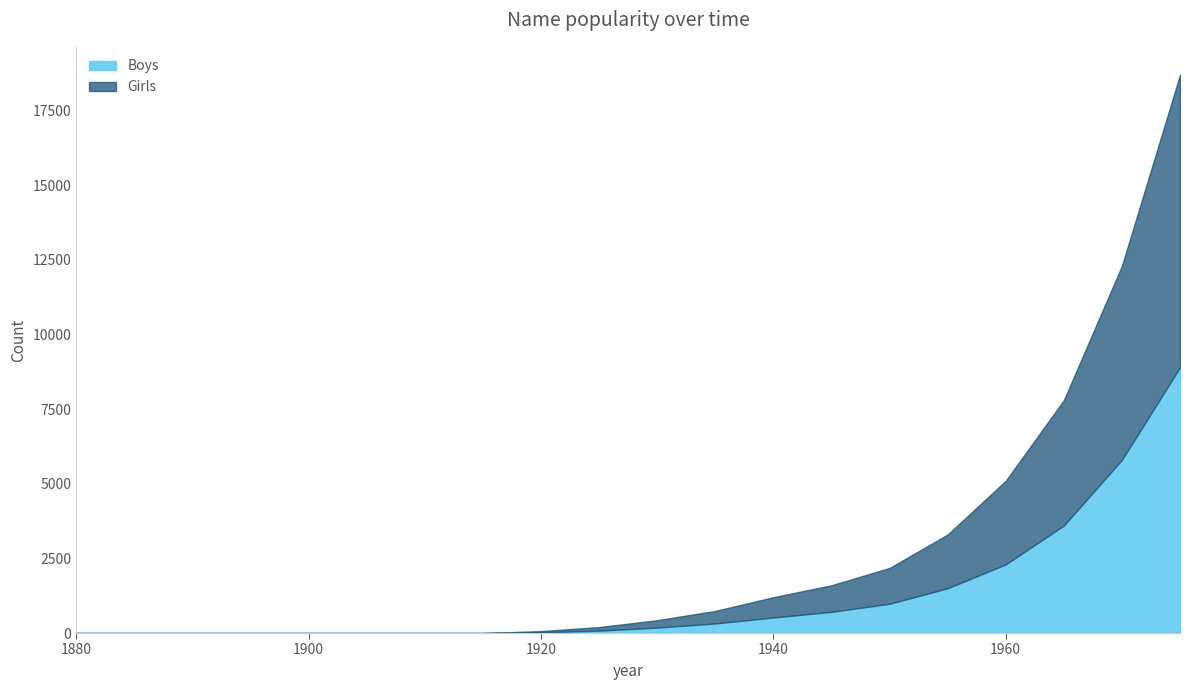

What are all the series names shown in the legend?

Boys, Girls